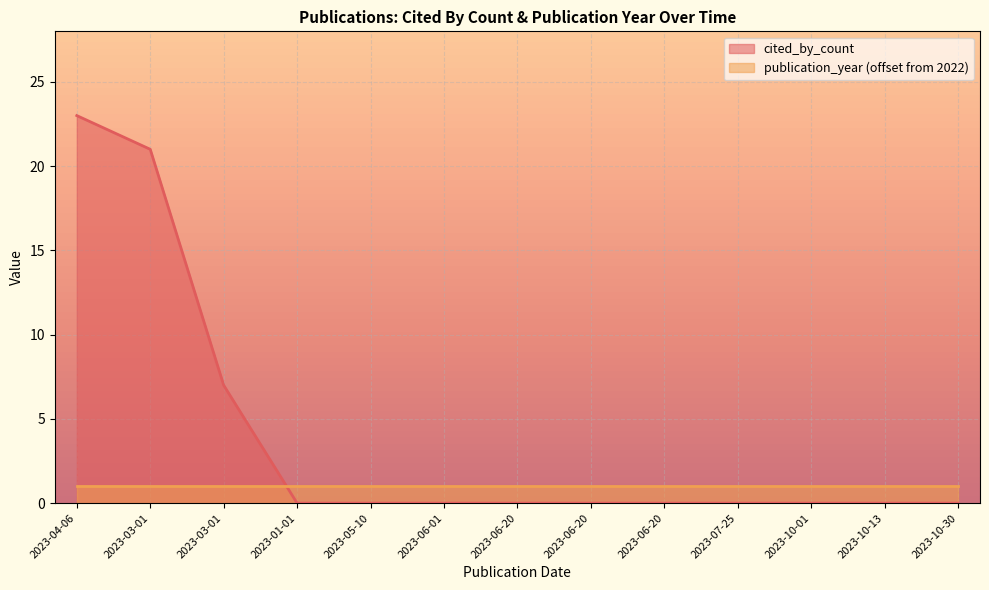

True or false: the data shows 0 at 2023-07-25.

True